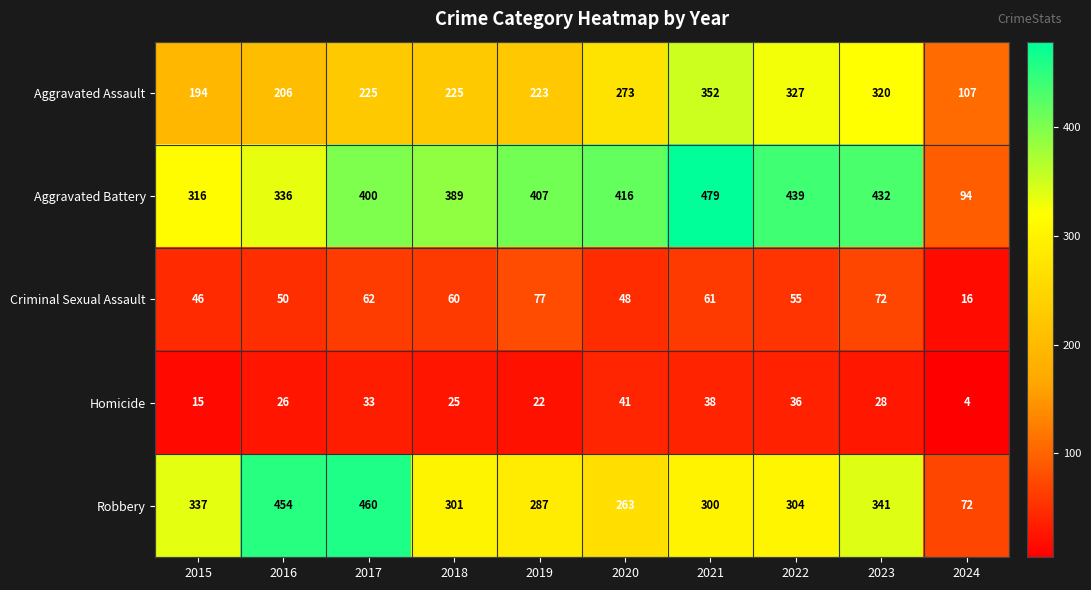

What is the average value of the Criminal Sexual Assault series?

55